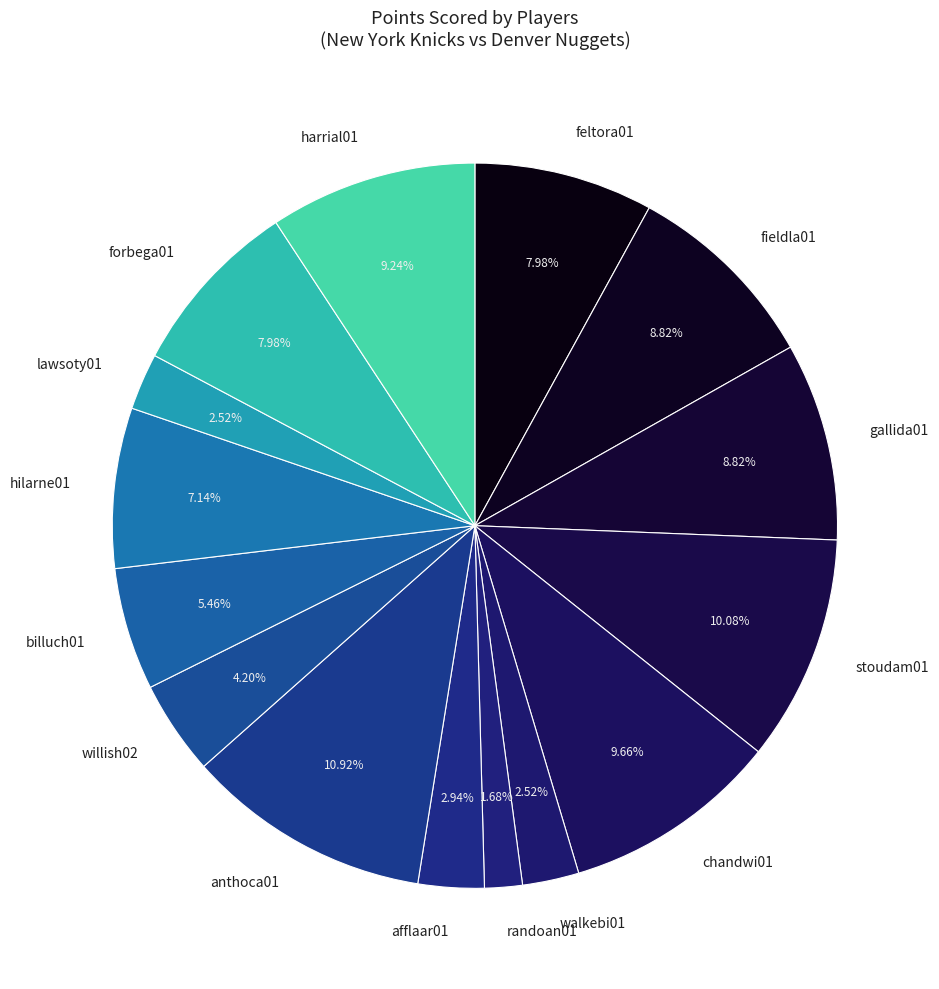

What is the ratio of the value at anthoca01 to the value at gallida01?

1.2